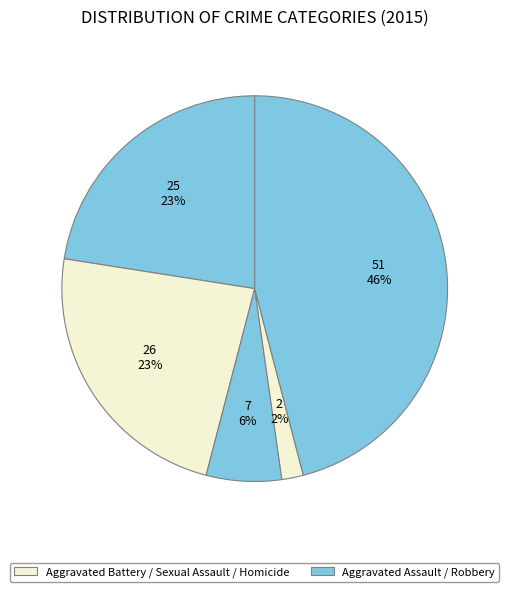

Count the number of slices in the pie.

5